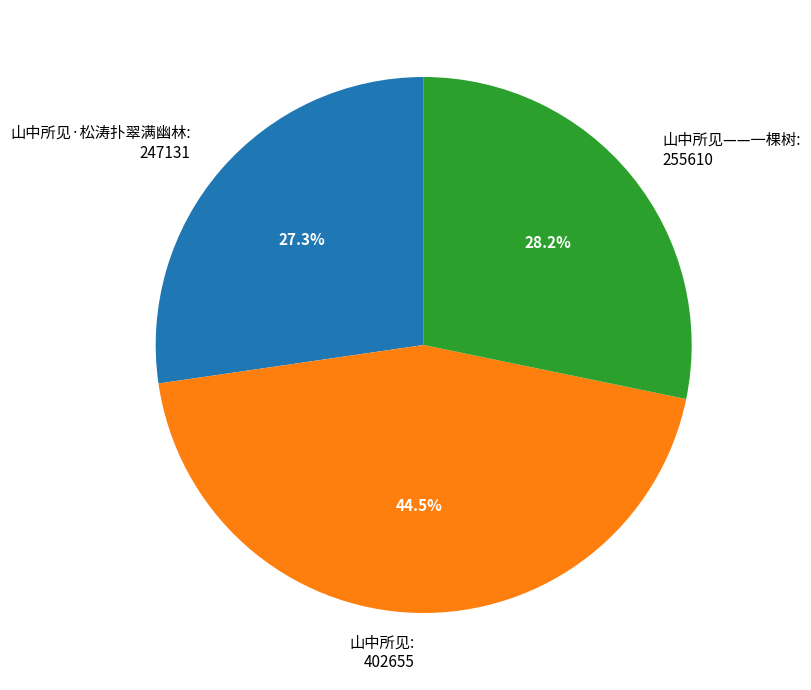

Count the number of slices in the pie.

3